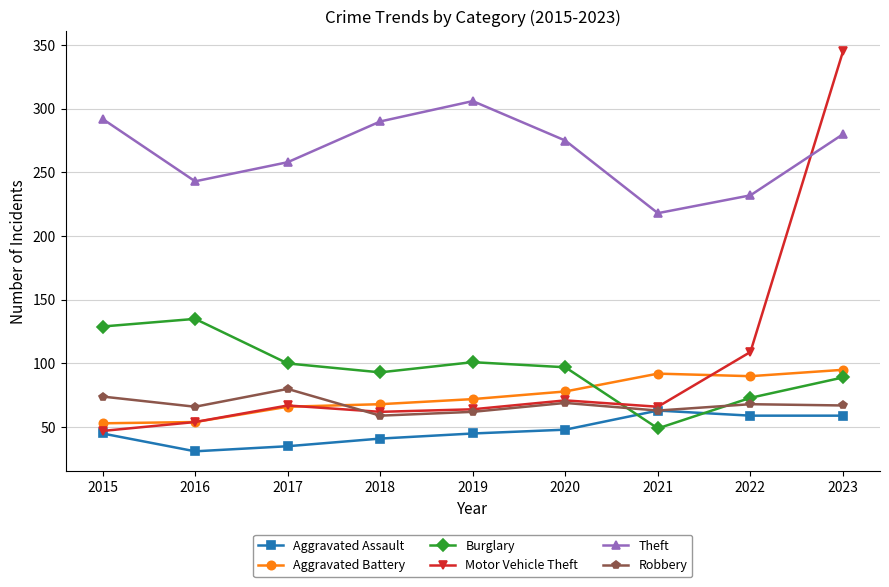

Which category has the highest value across all series?

2023